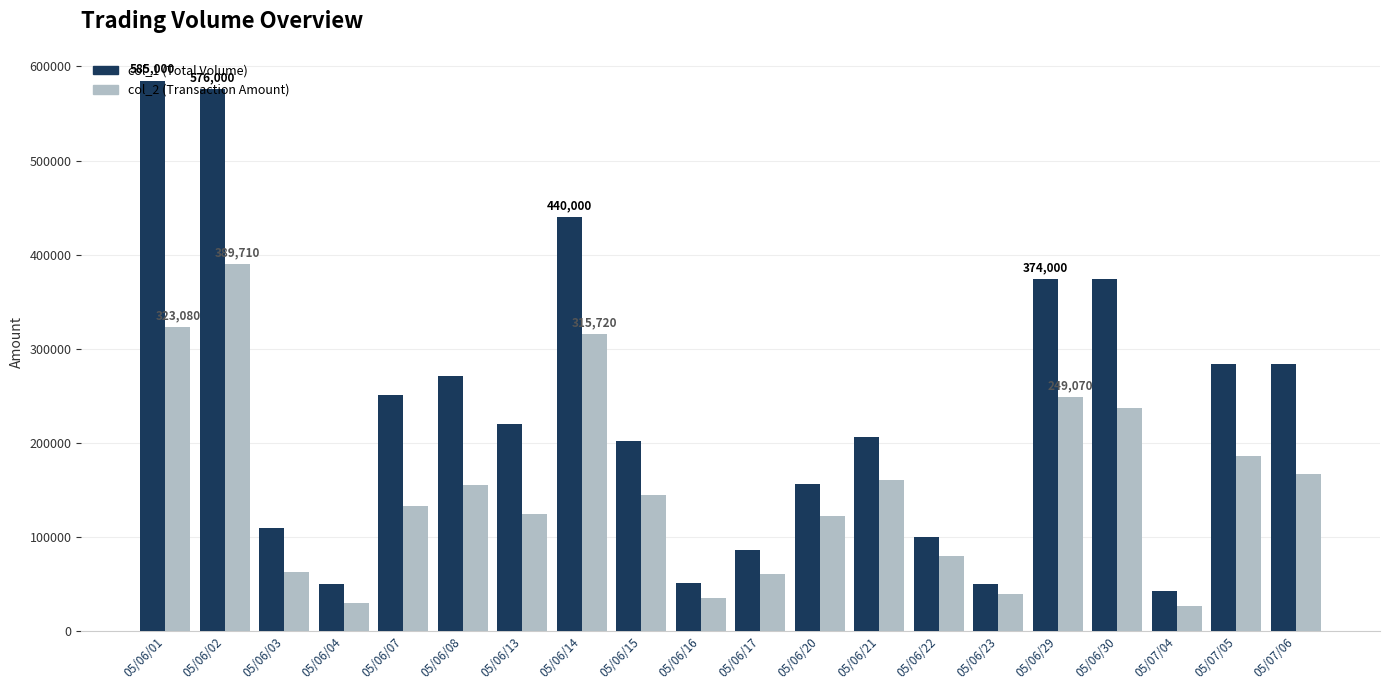

What is the spread (max minus min) of values at 05/06/02?

186290